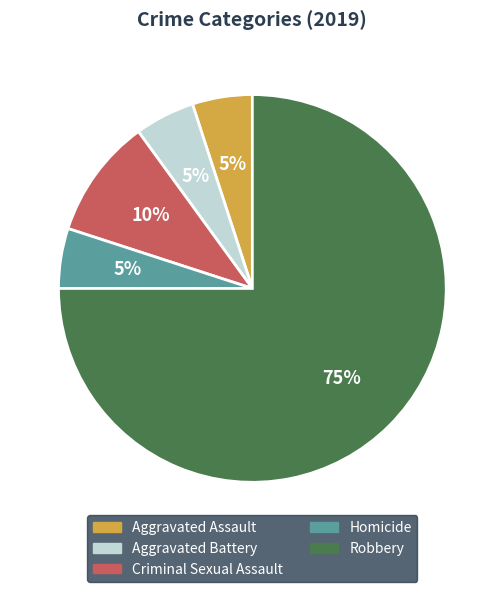

To the nearest percent, what is the combined percentage of Homicide and Robbery?

80%